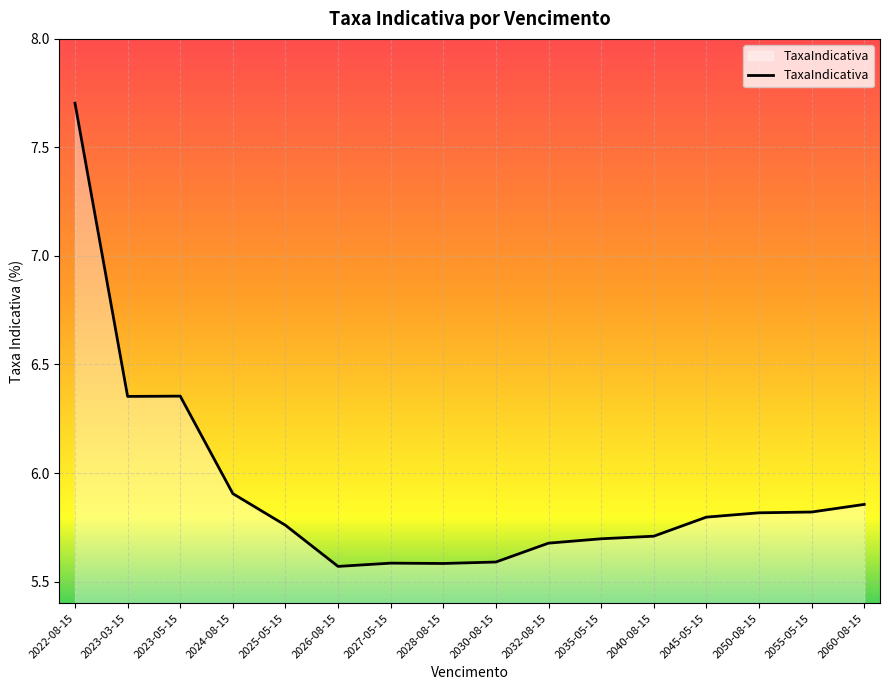

Which has a higher value, 2025-05-15 or 2022-08-15?

2022-08-15